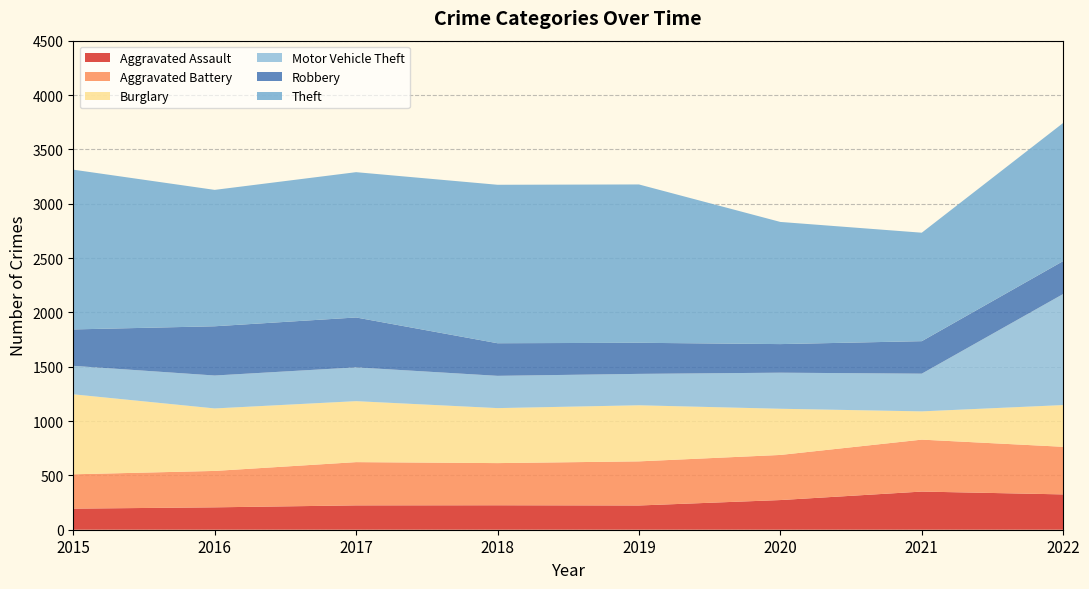

Reading left to right, list all the values displayed in this chart.

Aggravated Assault: 2015=194	2016=206	2017=224	2018=225	2019=223	2020=273	2021=351	2022=325
Aggravated Battery: 2015=316	2016=335	2017=398	2018=388	2019=406	2020=415	2021=478	2022=438
Burglary: 2015=736	2016=575	2017=561	2018=506	2019=516	2020=425	2021=260	2022=384
Motor Vehicle Theft: 2015=262	2016=303	2017=311	2018=297	2019=289	2020=332	2021=347	2022=1022
Robbery: 2015=335	2016=453	2017=459	2018=300	2019=286	2020=263	2021=299	2022=303
Theft: 2015=1470	2016=1255	2017=1337	2018=1458	2019=1457	2020=1124	2021=998	2022=1271